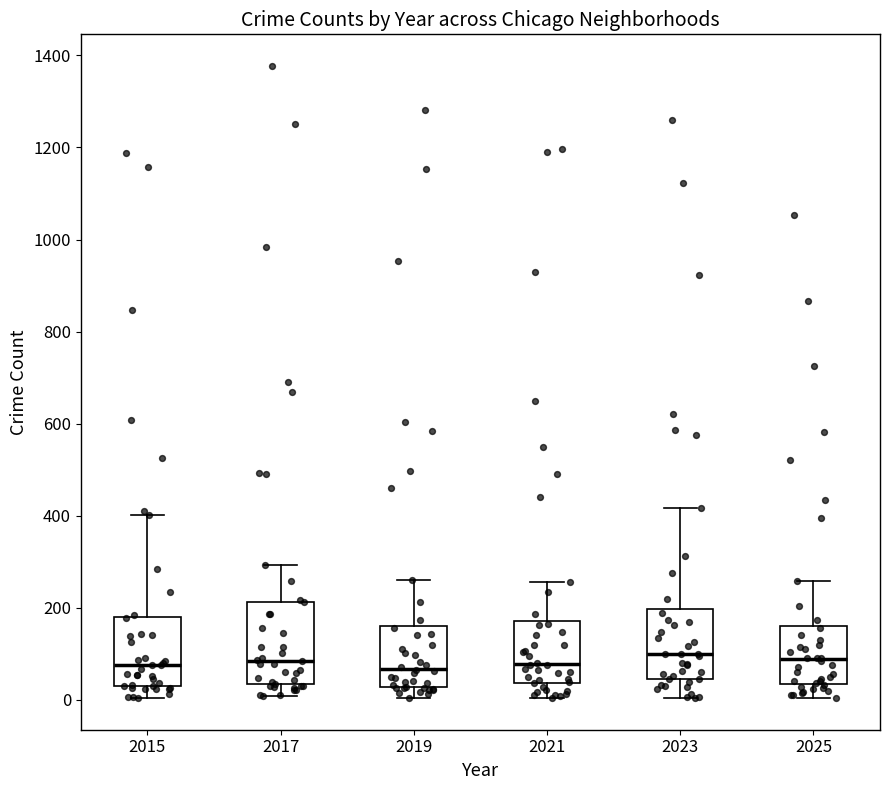

Which box is the tallest, from its lower edge to its upper edge?

2017